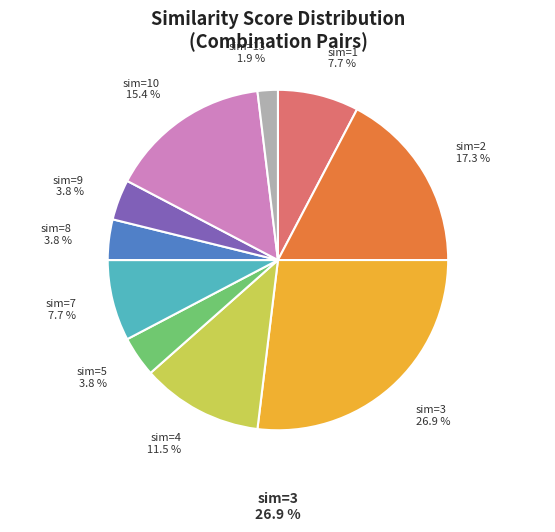

Is there a majority slice in this chart?

No